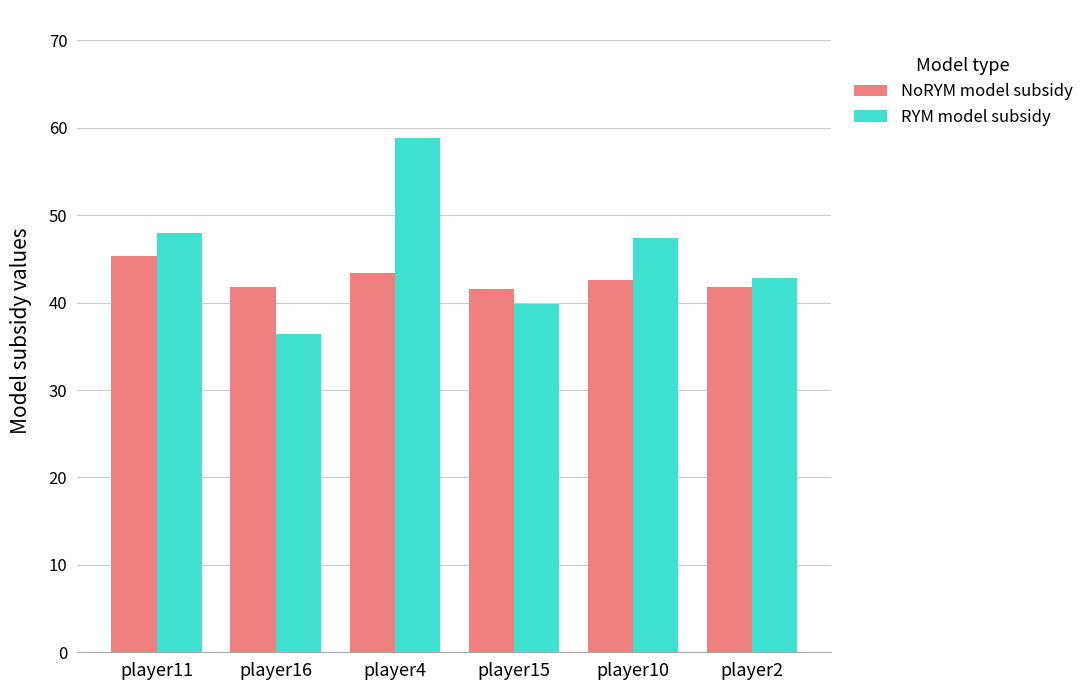

How many bars are there in each group?

2